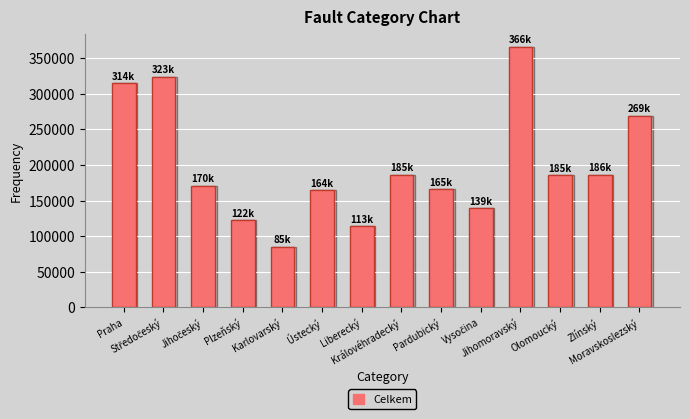

Which category has the highest value across all series?

Jihomoravský